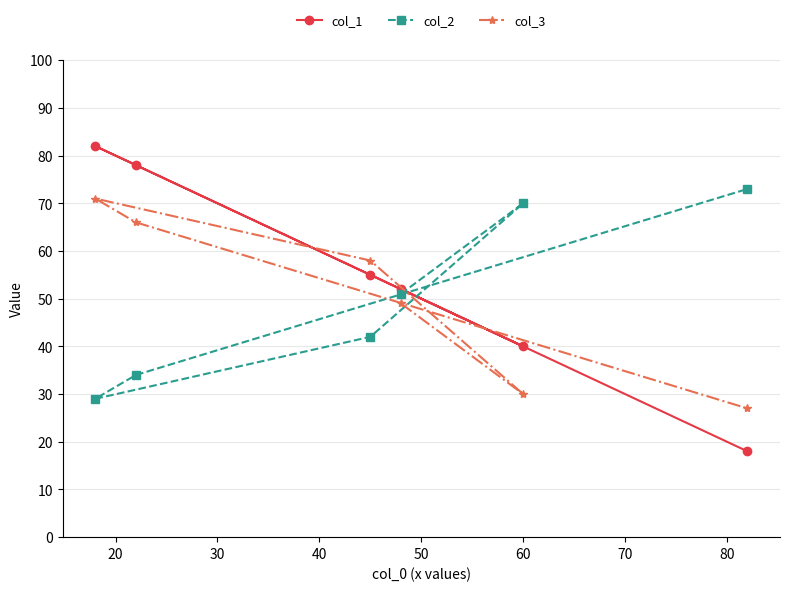

What is the sum of all col_2 values?

299